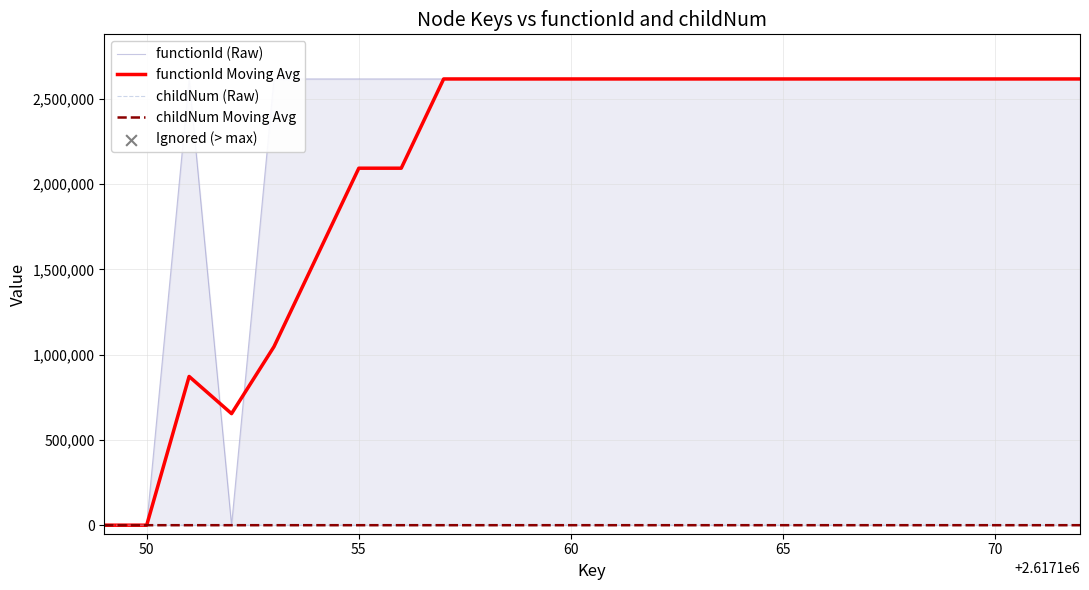

Which series has the widest spread of Y values?

functionId (Raw)